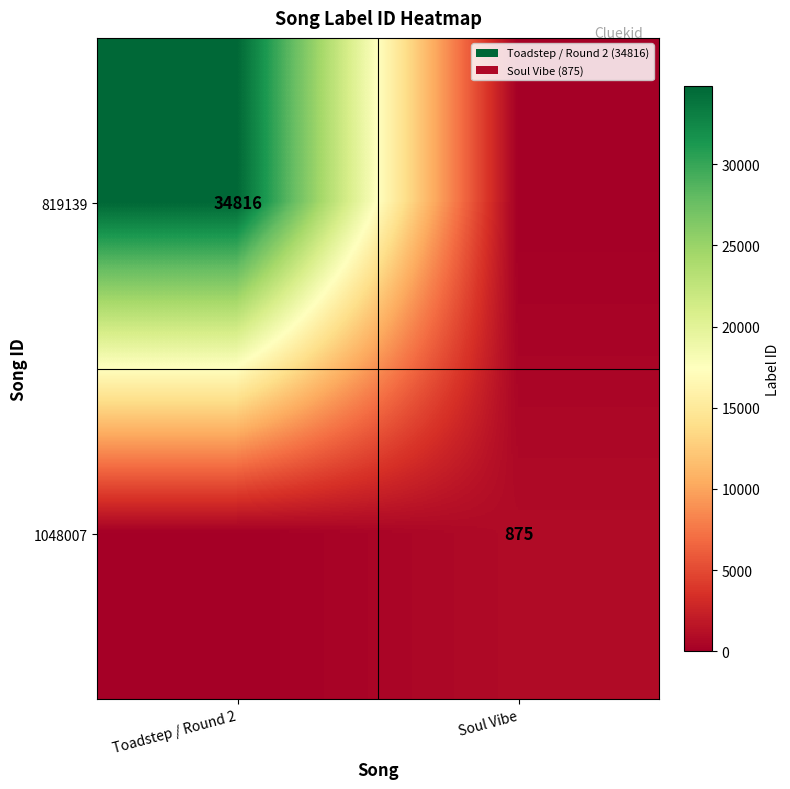

Is the value of 1048007 at Soul Vibe greater than the value of 819139 at Toadstep / Round 2?

No